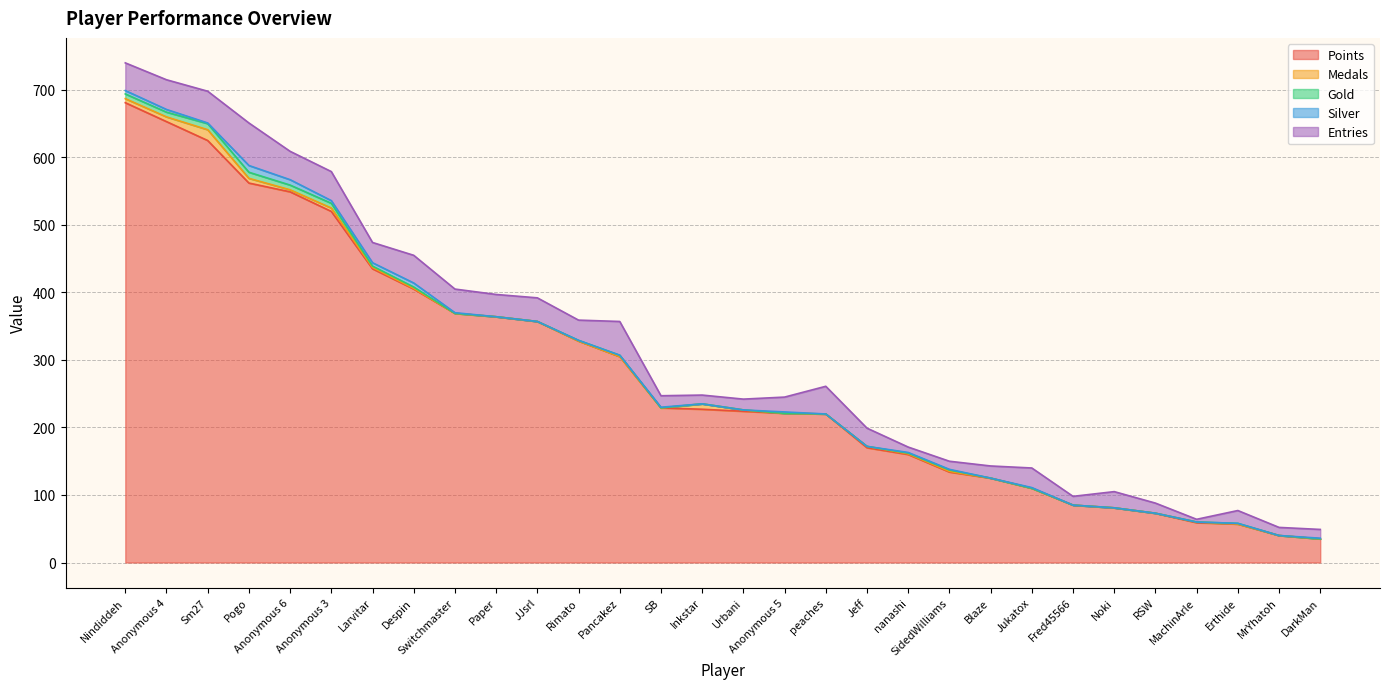

True or false: Gold and Points intersect in this chart.

False